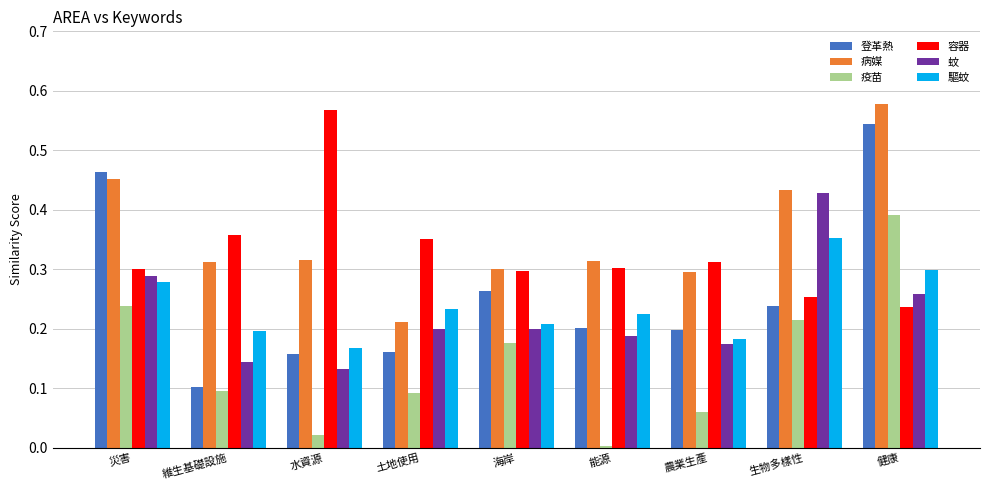

Is it true that 蚊 equals 0.1 at 土地使用?

False